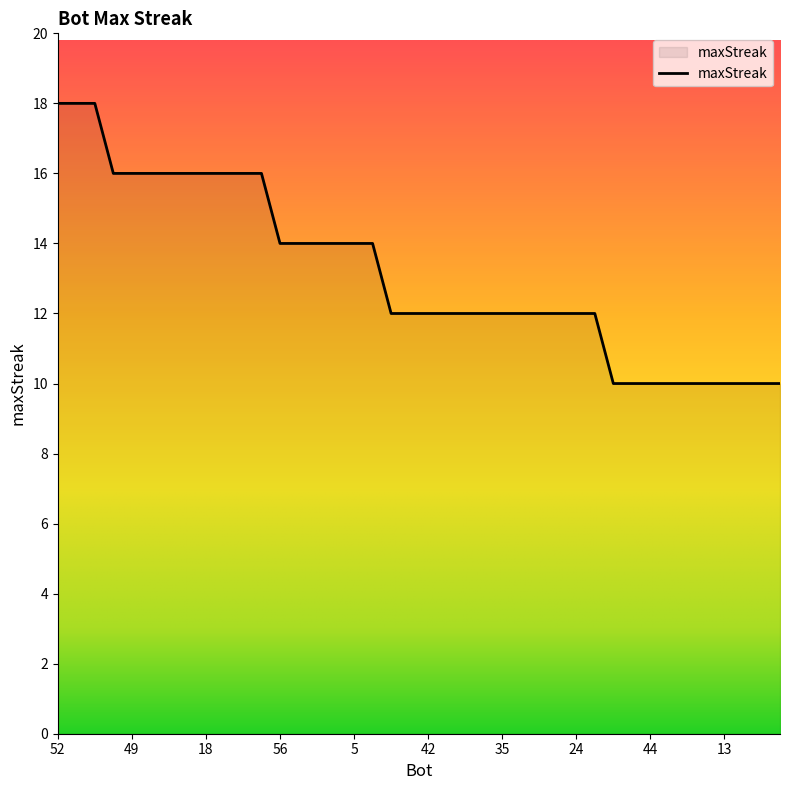

Does the chart have visible grid lines?

No